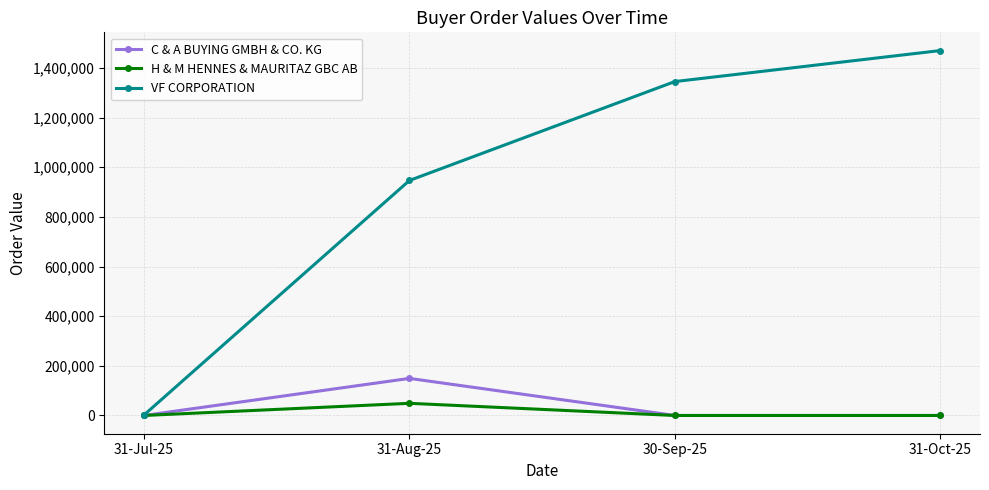

At which label does C & A BUYING GMBH & CO. KG reach its peak?

31-Aug-25